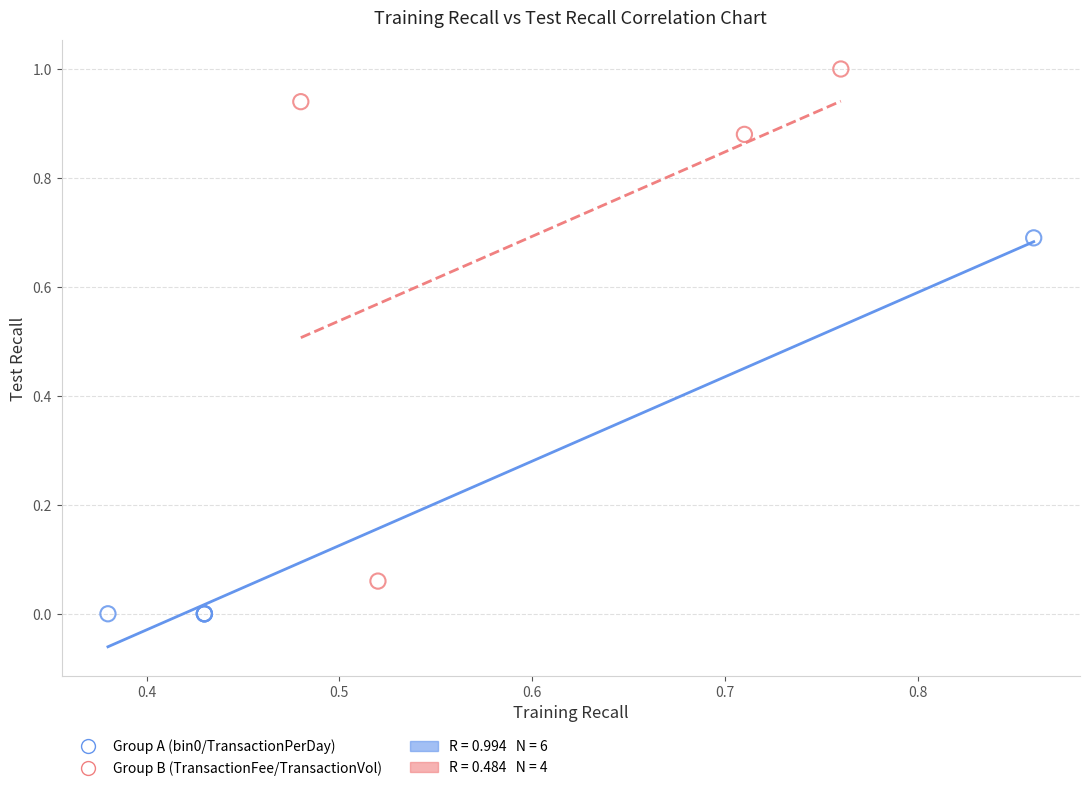

Which series contains the lowest Y value?

Group A (bin0/TransactionPerDay)